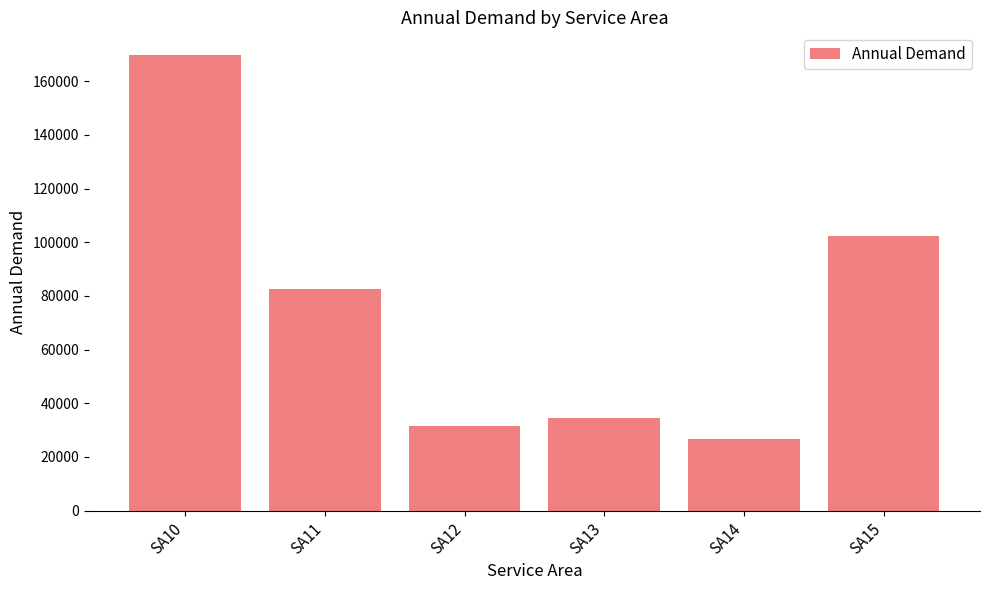

The chart shows a value of 69407.0 at SA15. True or false?

False